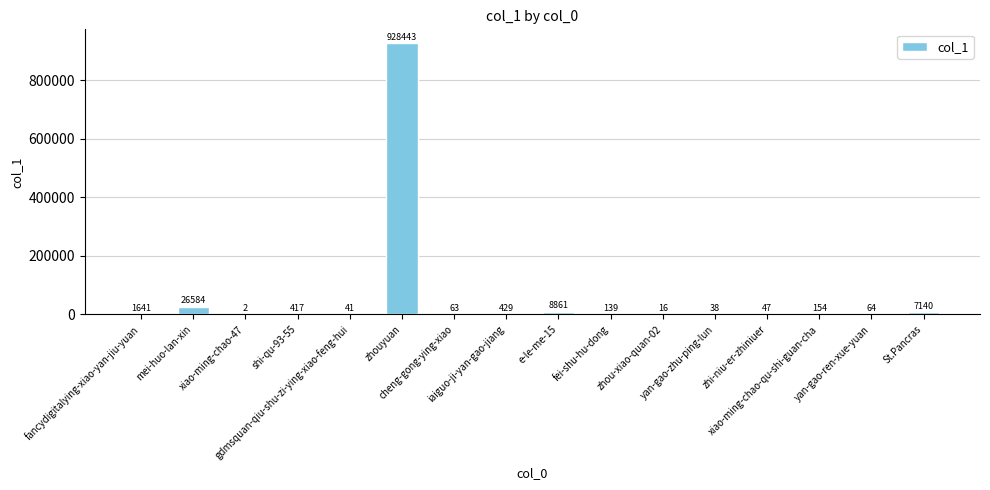

What is the change in value from zhouyuan to cheng-gong-ying-xiao?

-928380